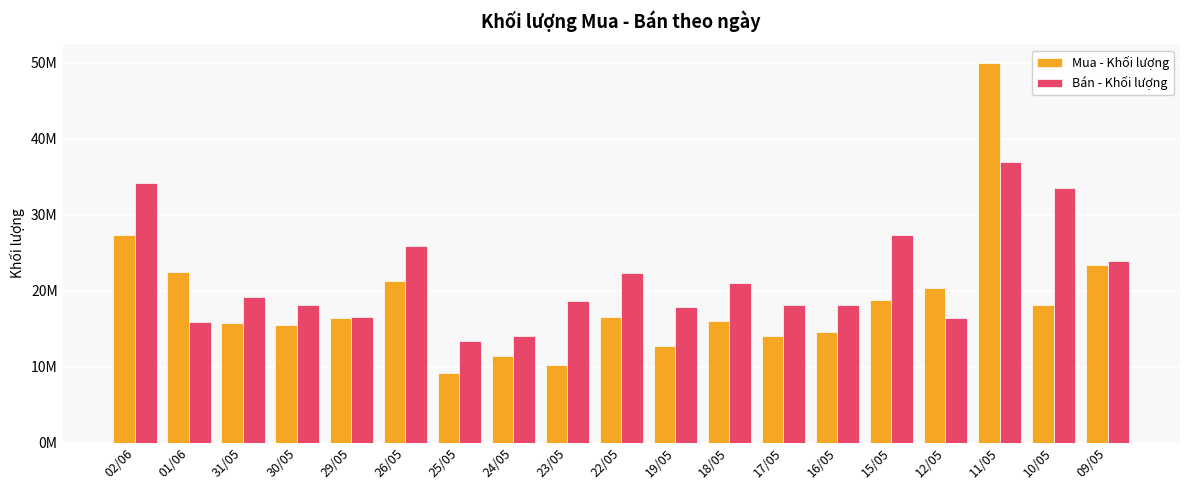

What value does the Mua - Khối lượng series have at 01/06, to the nearest 100?

22399500